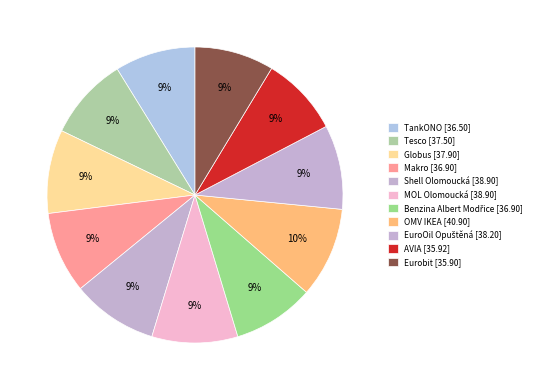

What portion of the pie excludes Eurobit?

91.3%